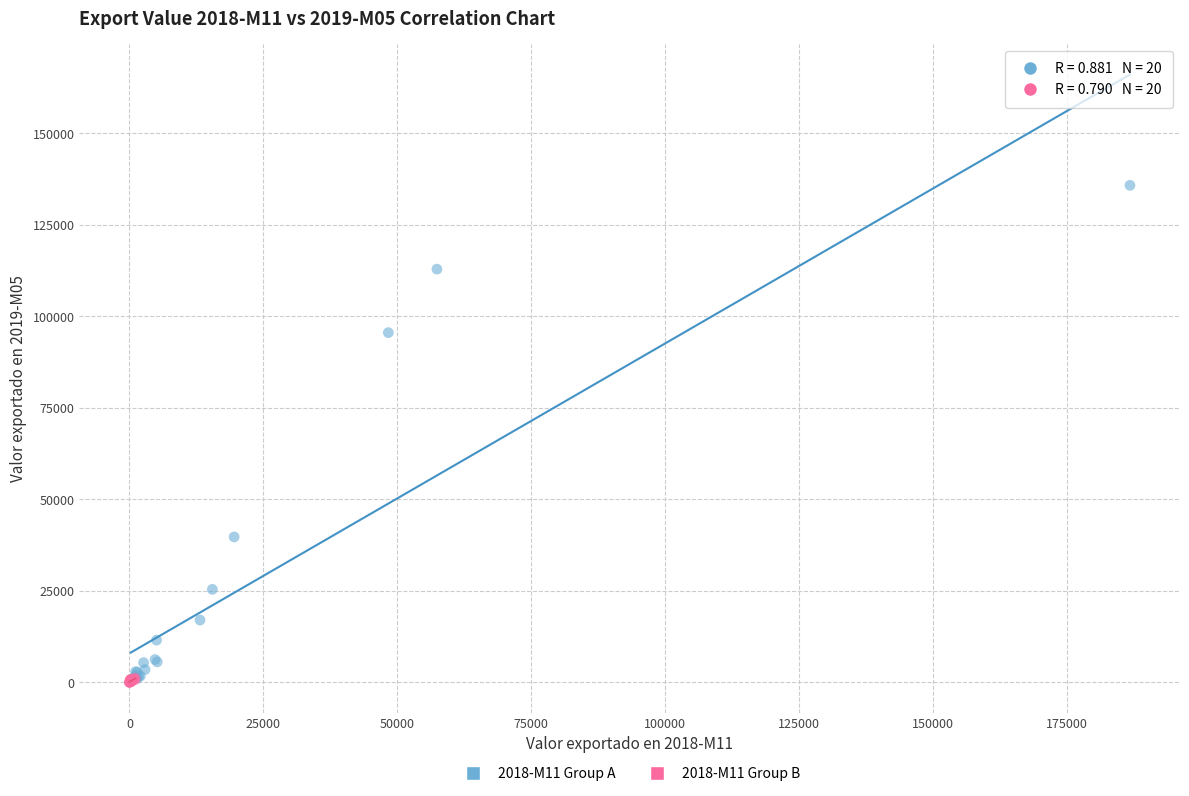

Which series has the widest spread of Y values?

2018-M11 Group A